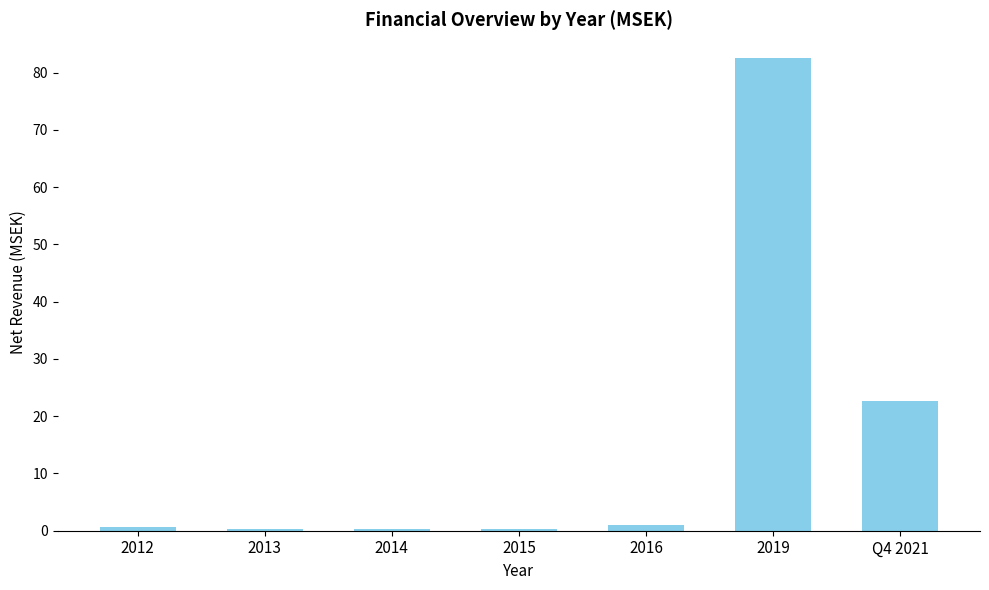

Between 2016 and 2019, which is larger?

2019